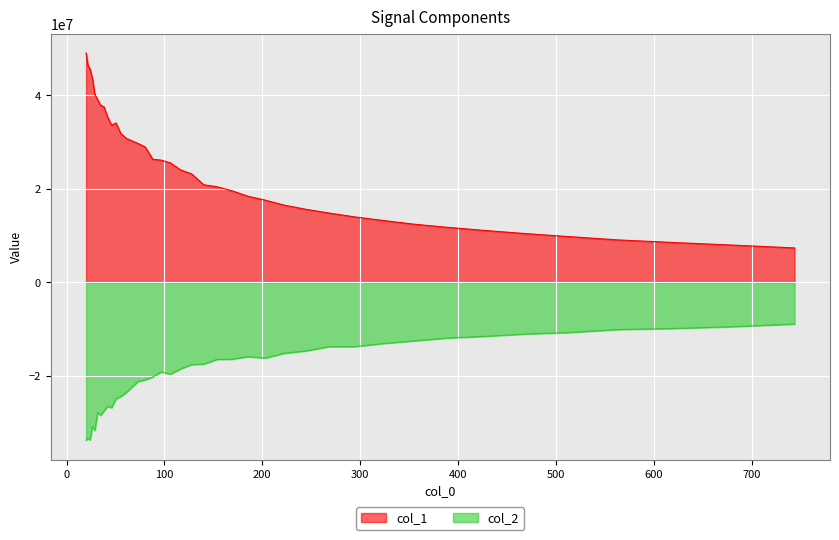

Reading left to right, list all the values displayed in this chart.

col_1: 48994263.7	46365627.9	45553967.9	43601622.4	40160474.9	39004448.8	37821612.3	37493173.6	35297670.5	33550758.8	34038620.5	31779673.9	30771158.0	30215144.7	29631316.0	28910675.3	26264750.6	26083794.4	25491198.3	24000435.9	23154785.2	20813940.1	20387667.5	19554145.5	18372086.9	17521809.4	16439701.9	15575123.3	14764664.7	13948436.5	13190451.5	12399765.8	11724192.5	11058309.7	10387981.3	9725958.9	9020867.9	8486330.4	7936694.0	7305306.0
col_2: -33829341.9	-33388146.9	-33780946.9	-30836461.7	-31731230.7	-27952346.0	-28505846.6	-27590903.5	-26572702.0	-26881091.2	-24990043.4	-24488765.3	-23665488.9	-22497689.7	-21245803.1	-20932188.4	-20307890.5	-19238986.4	-19691384.0	-18591204.1	-17664968.6	-17550621.2	-16547546.3	-16515269.1	-15964680.5	-16266712.4	-15221102.1	-14732582.5	-13816783.0	-13819173.0	-13155982.1	-12595822.7	-11980670.8	-11618749.3	-11124531.1	-10792908.1	-10160259.5	-9942089.7	-9566082.6	-8987878.7